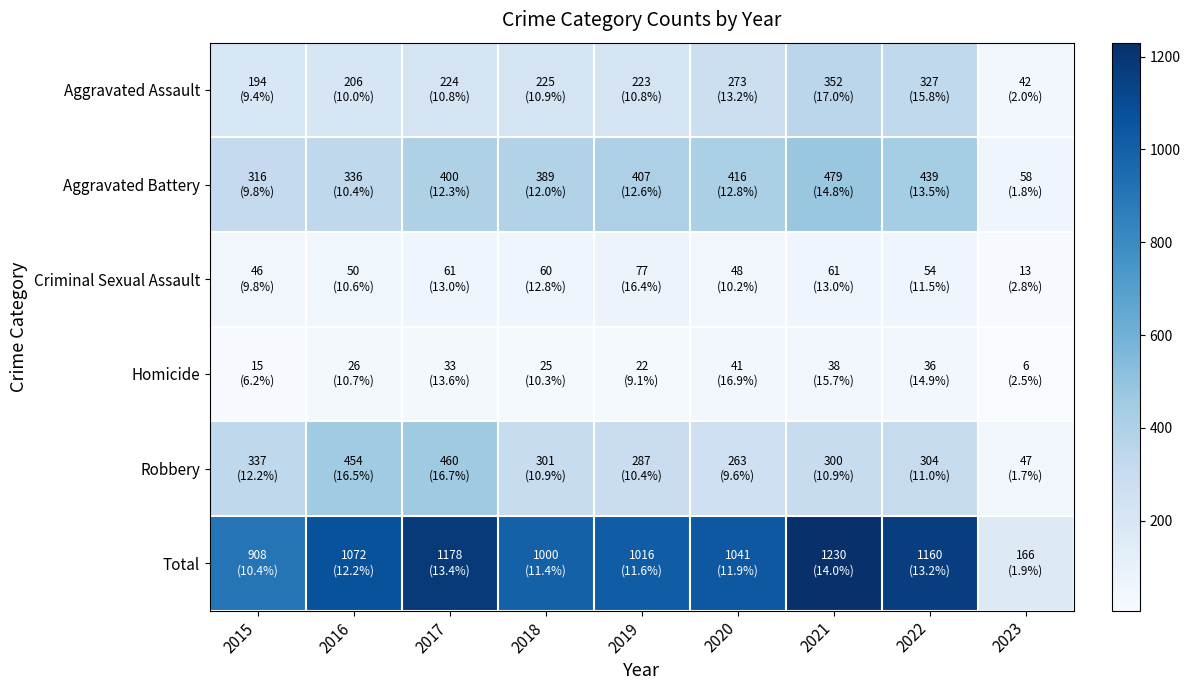

Which has a higher value, 2018 or 2021?

2021